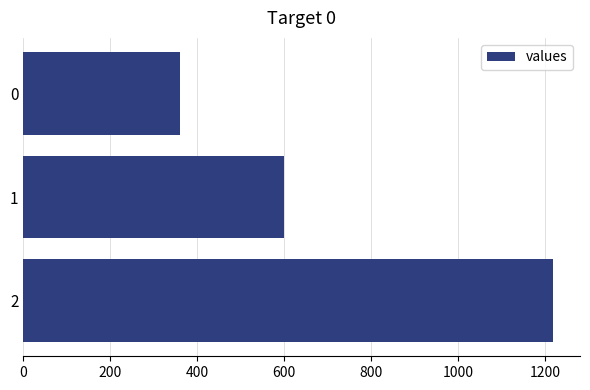

What is the approximate value at 0, to the nearest 100?

400